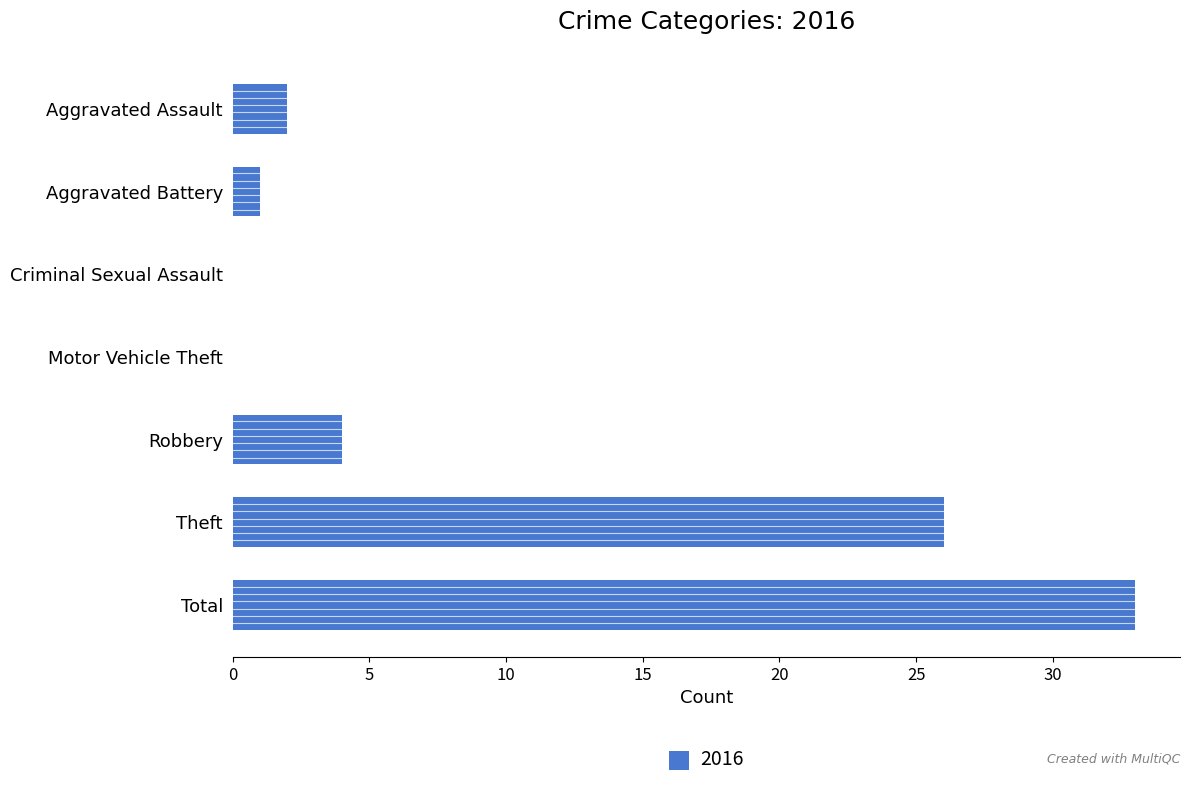

Between Aggravated Assault and Motor Vehicle Theft, which is larger?

Aggravated Assault